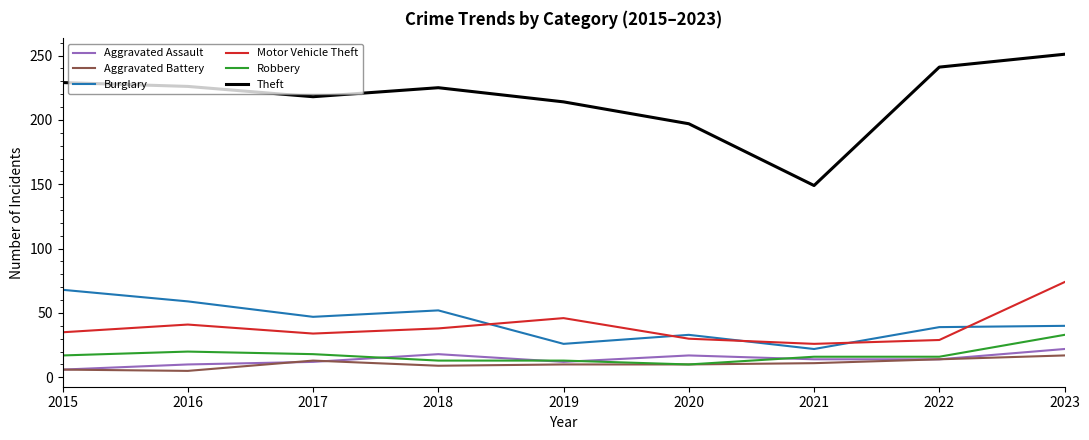

True or false: Theft and Motor Vehicle Theft intersect in this chart.

False